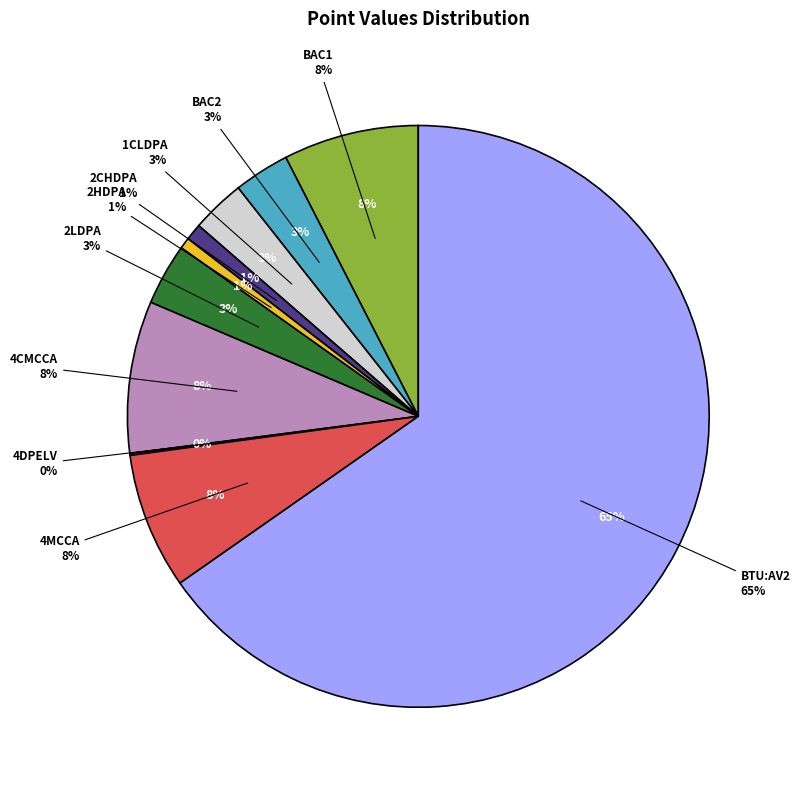

Rank the categories by value from lowest to highest.

PSB.PWR.4DPELV, PSB.PWR.2HDPA, PSB.PWR.2CHDPA, PSB.PWR.1CLDPA, BAC_227081_AI_35, PSB.PWR.2LDPA, BAC_227080_AI_35, PSB.PWR.4MCCA, PSB.PWR.4CMCCA, PSB.SLR.BTU:AV_2